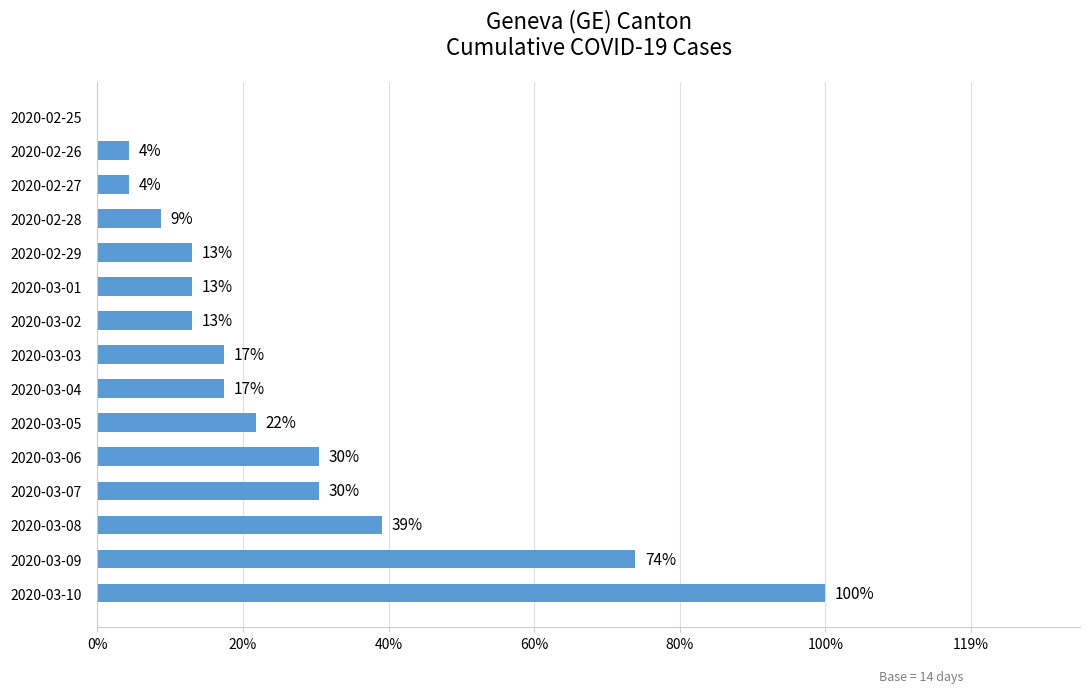

Are the bars grouped side by side (vs. stacked)?

No